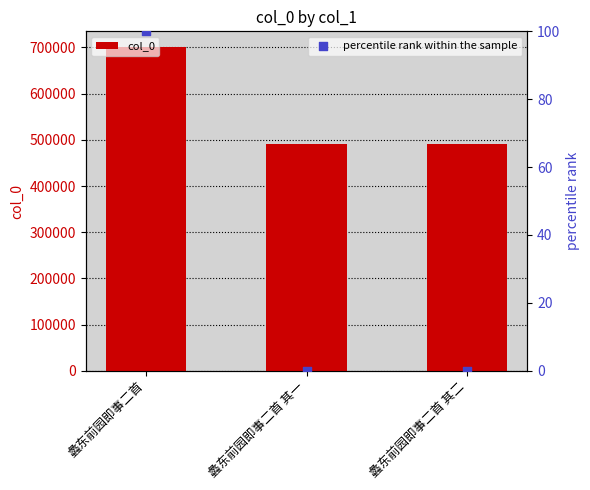

What are all the series names shown in the legend?

col_0, percentile rank within the sample